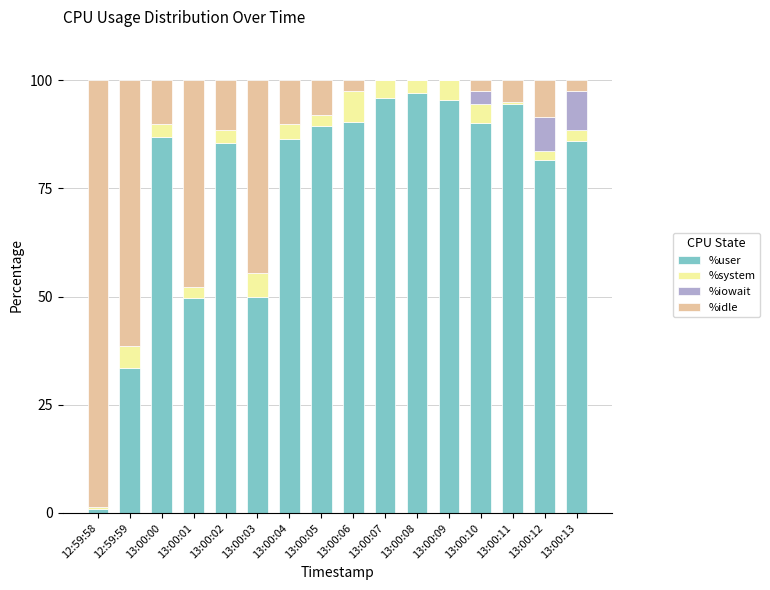

What is the total value across all series at 12:59:58?

100.0